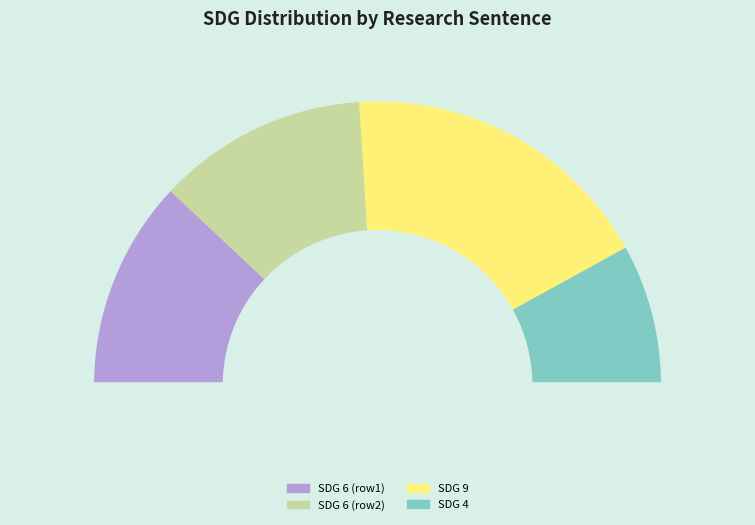

Is there a majority slice in this chart?

No